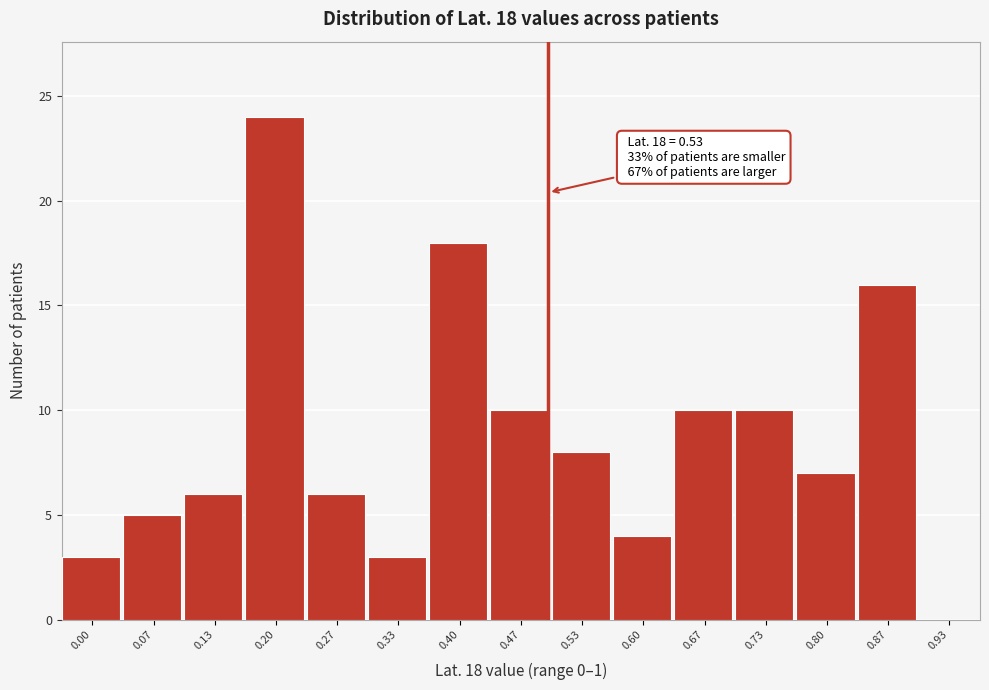

Reading left to right, transcribe all the data shown in this chart.

0.00=3	0.07=5	0.13=6	0.20=24	0.27=6	0.33=3	0.40=18	0.47=10	0.53=8	0.60=4	0.67=10	0.73=10	0.80=7	0.87=16	0.93=0